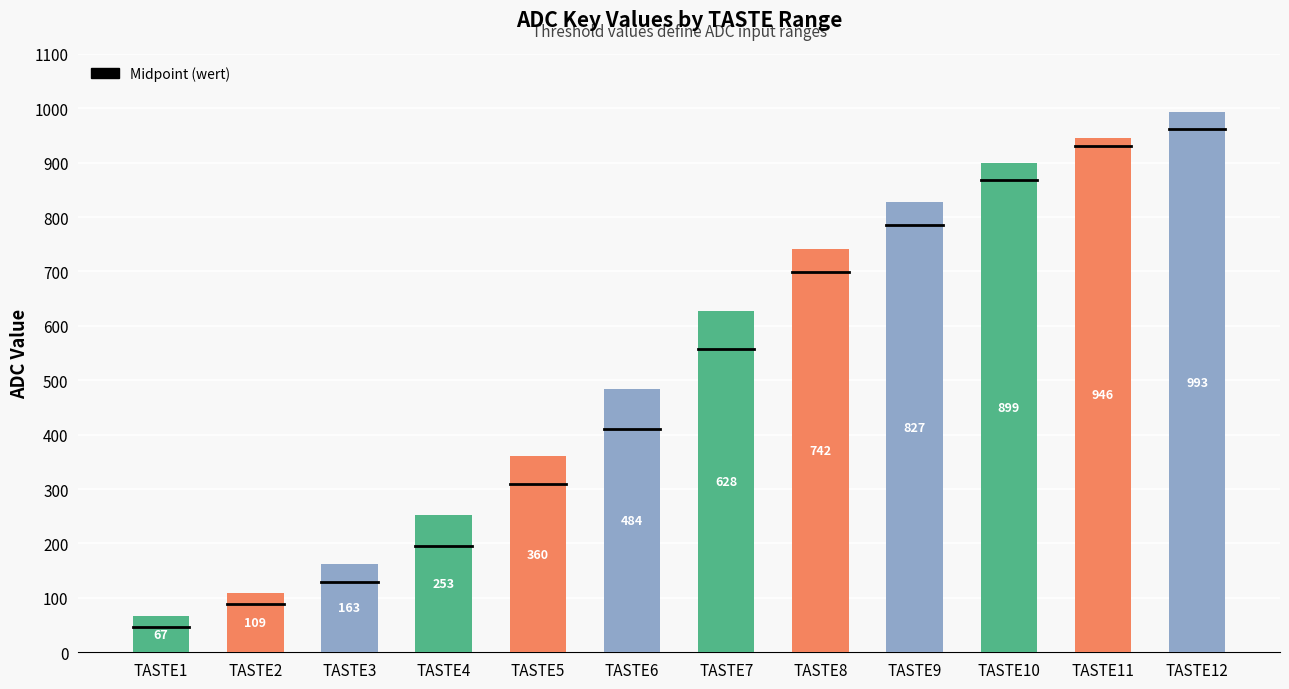

Rank the categories by value from highest to lowest.

TASTE12, TASTE11, TASTE10, TASTE9, TASTE8, TASTE7, TASTE6, TASTE5, TASTE4, TASTE3, TASTE2, TASTE1